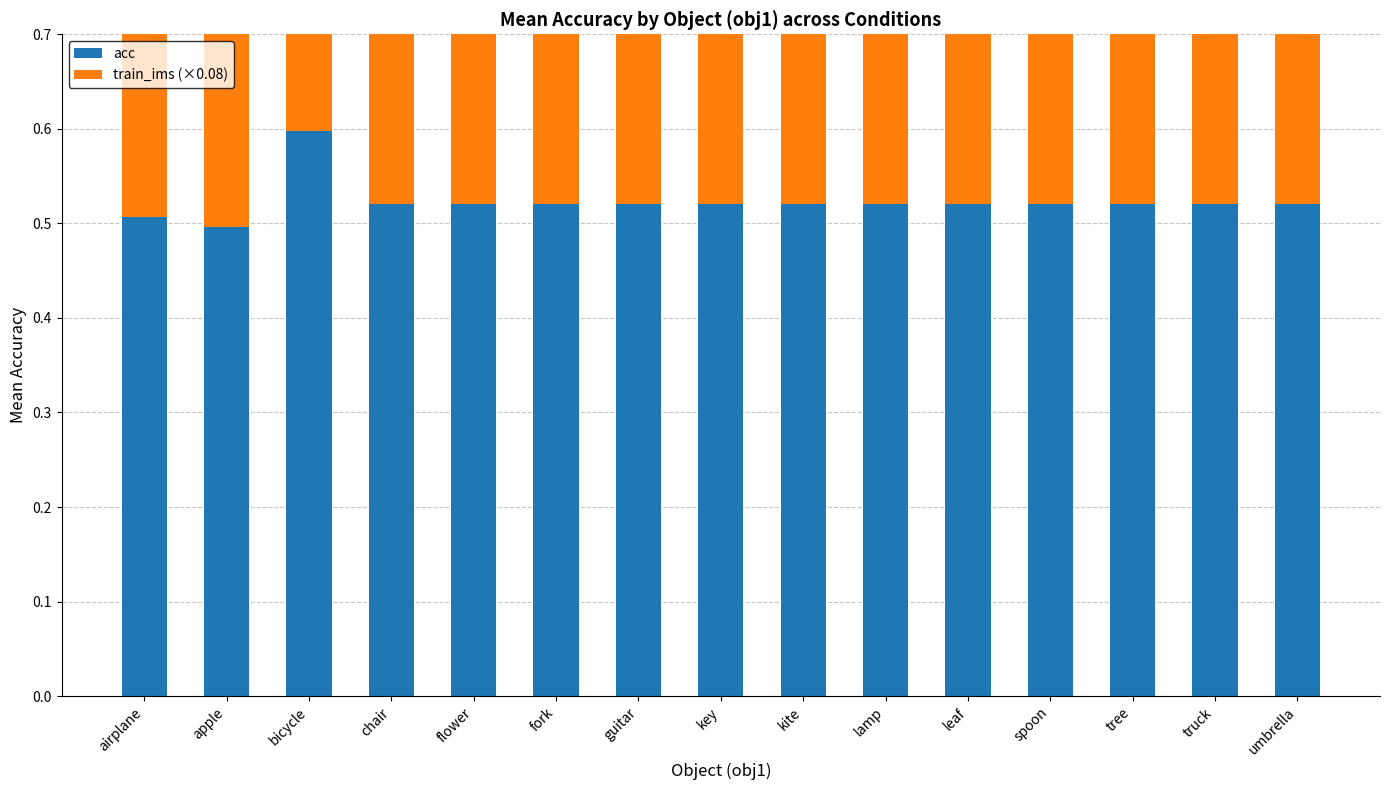

What is the difference between the highest and lowest values at truck?

0.1